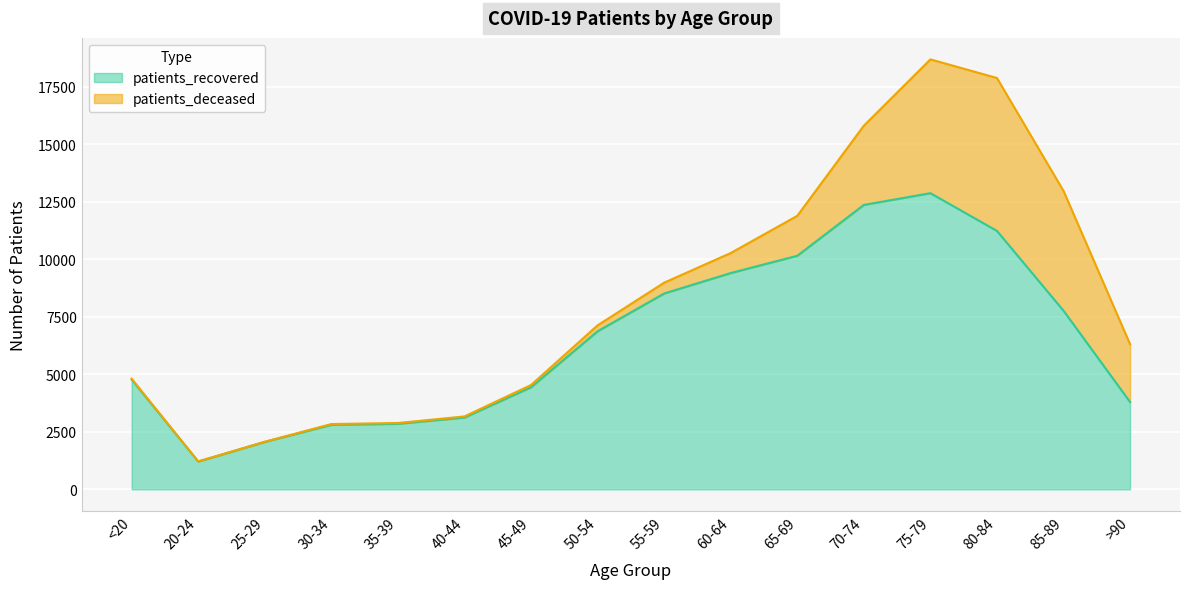

How many interior local peaks (higher than both neighbors) does the data have?

1